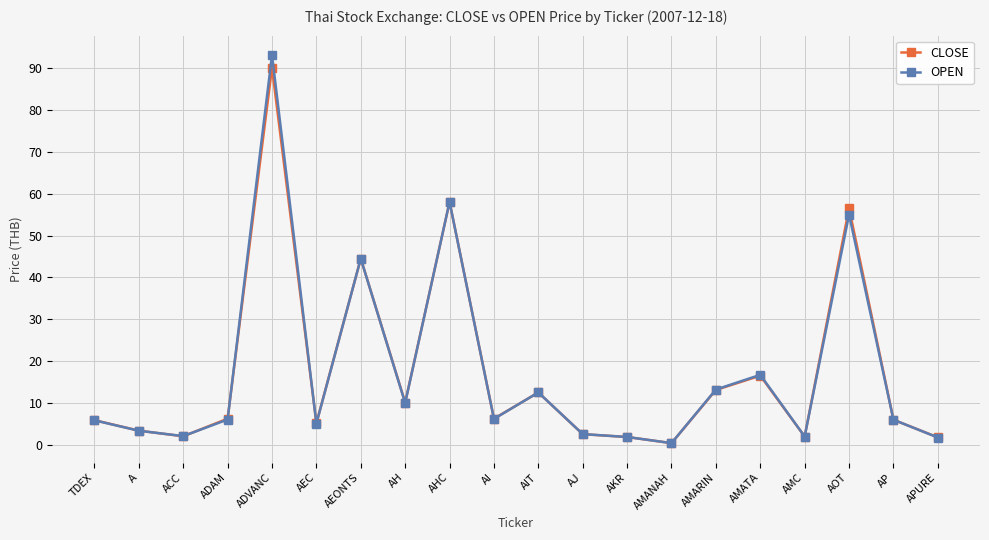

Is the value of CLOSE at AI greater than the value of OPEN at APURE?

Yes